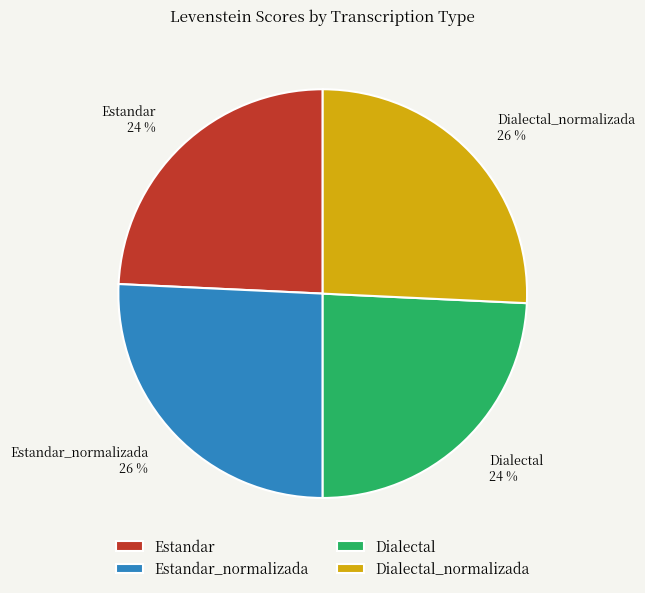

Does Dialectal account for over 50% of the chart?

No